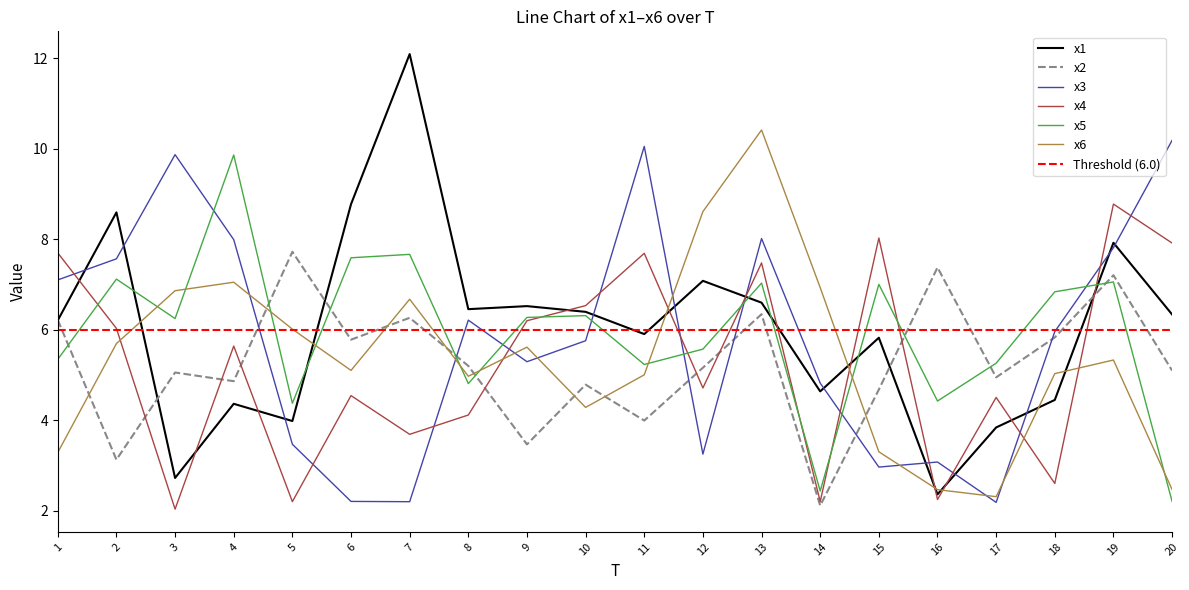

True or false: x4 has more than 2 interior local peaks.

True